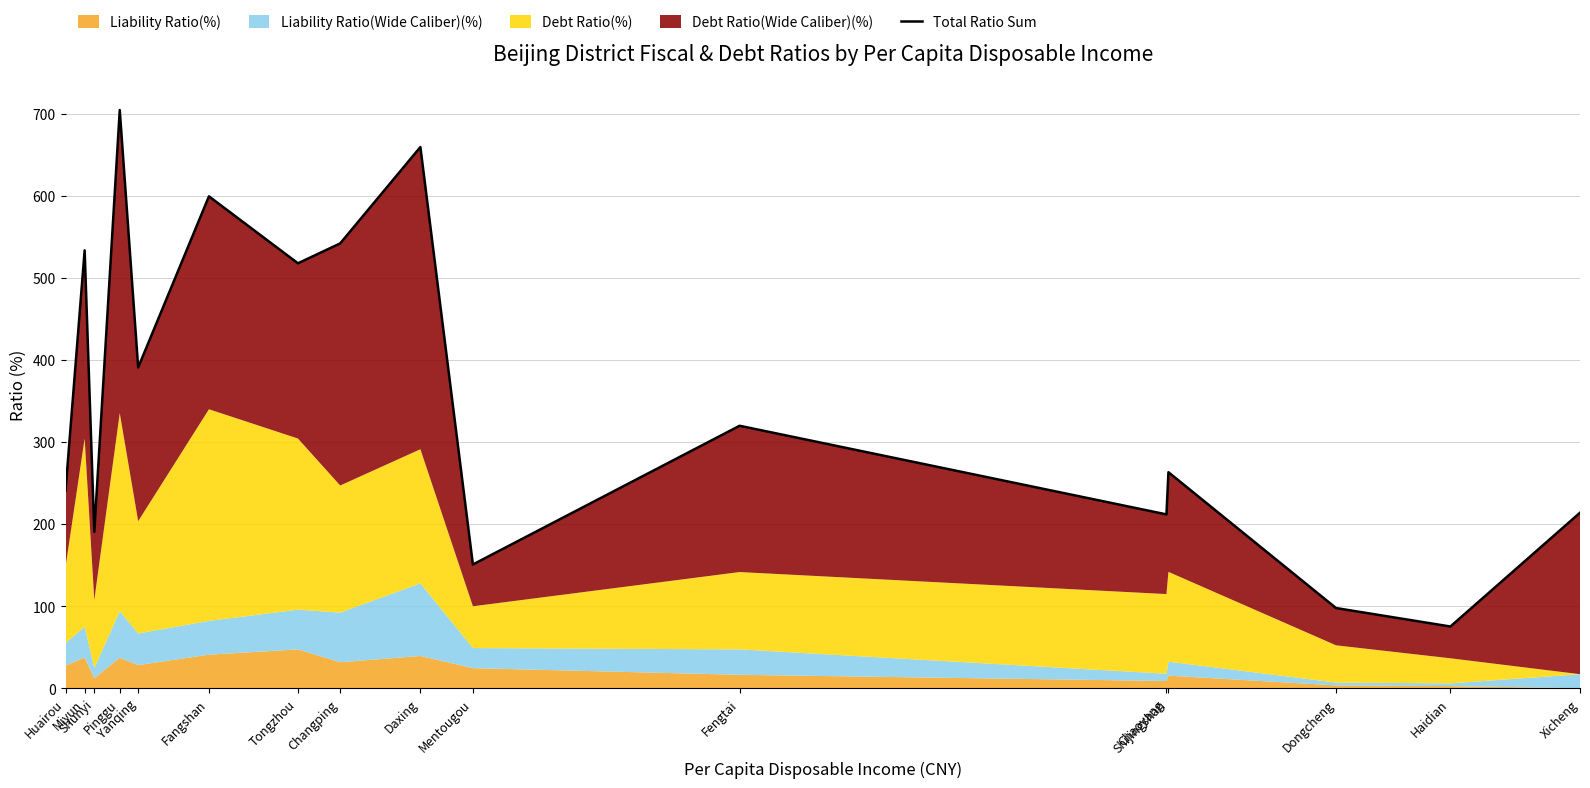

The value at Xicheng is 52.5. True or false?

False